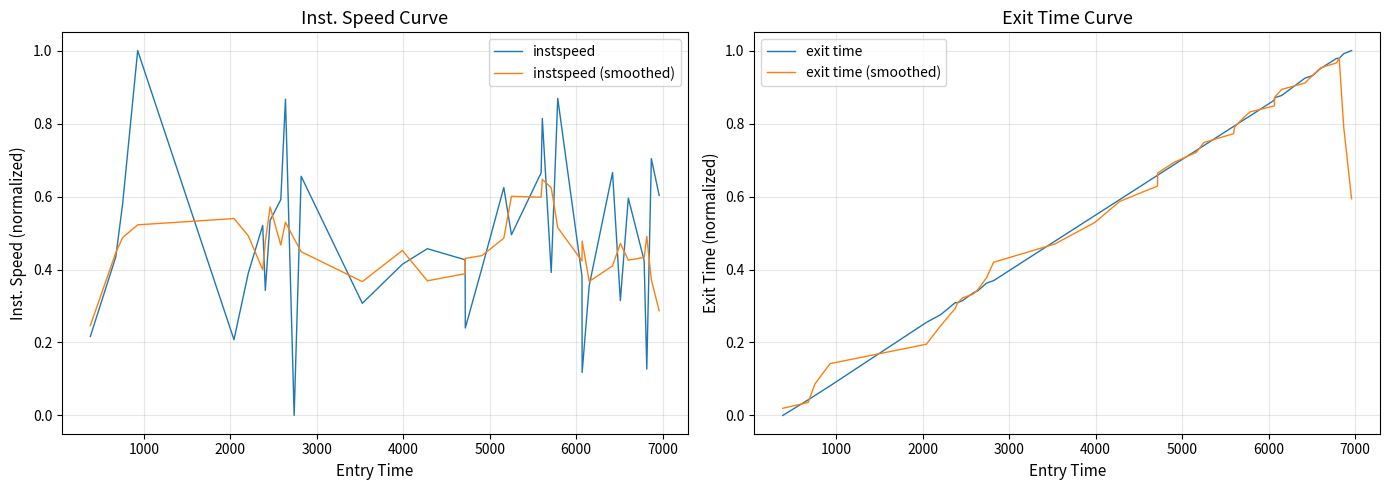

How many values in the instspeed series exceed 0?

34